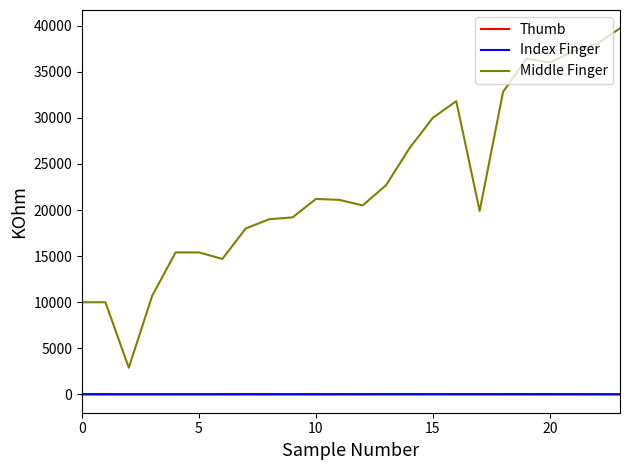

What are all the series names shown in the legend?

Thumb, Index Finger, Middle Finger